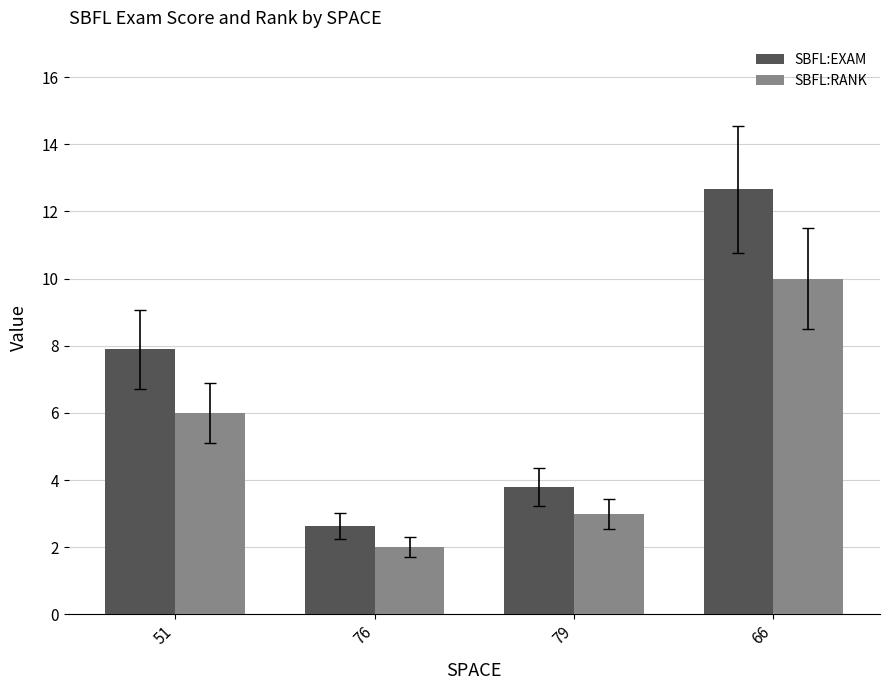

Reading left to right, transcribe all the data shown in this chart.

SBFL:EXAM: 51=7.9	76=2.6	79=3.8	66=12.7
SBFL:RANK: 51=6.0	76=2.0	79=3.0	66=10.0